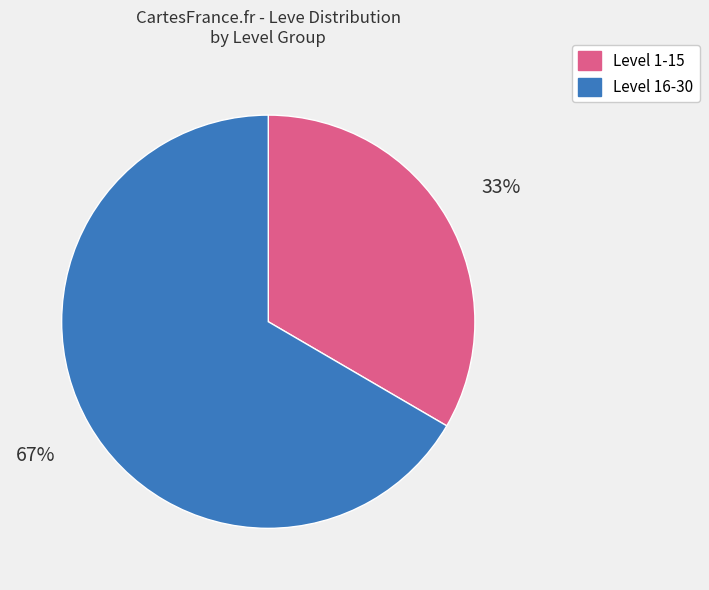

Is there any slice that represents more than half of the pie?

Yes